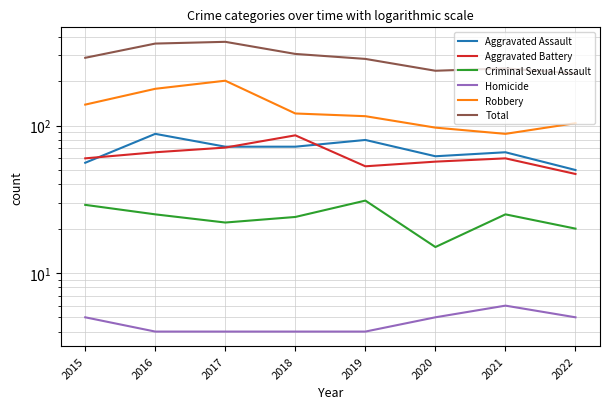

What are all the series names shown in the legend?

Aggravated Assault, Aggravated Battery, Criminal Sexual Assault, Homicide, Robbery, Total